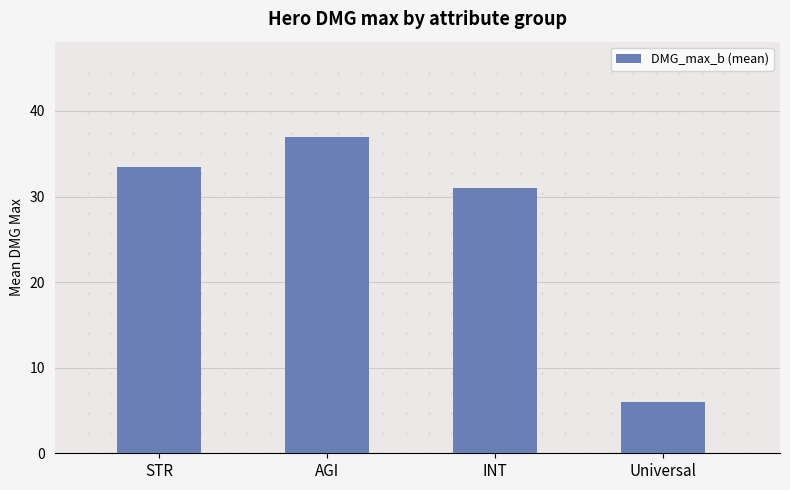

At which category does the chart reach its peak across all series?

AGI